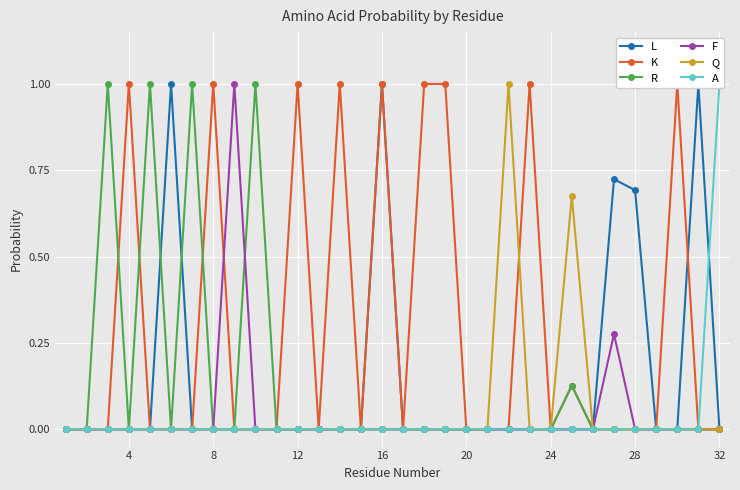

Reading left to right, what are all the values shown in this chart?

L: 0.0	0.0	0.0	0.0	0.0	1.0	0.0	0.0	0.0	0.0	0.0	0.0	0.0	0.0	0.0	1.0	0.0	0.0	0.0	0.0	0.0	0.0	0.0	0.0	0.0	0.0	0.7	0.7	0.0	0.0	1.0	0.0
K: 0.0	0.0	0.0	1.0	0.0	0.0	0.0	1.0	0.0	0.0	0.0	1.0	0.0	1.0	0.0	1.0	0.0	1.0	1.0	0.0	0.0	0.0	1.0	0.0	0.1	0.0	0.0	0.0	0.0	1.0	0.0	0.0
R: 0.0	0.0	1.0	0.0	1.0	0.0	1.0	0.0	0.0	1.0	0.0	0.0	0.0	0.0	0.0	0.0	0.0	0.0	0.0	0.0	0.0	0.0	0.0	0.0	0.1	0.0	0.0	0.0	0.0	0.0	0.0	0.0
F: 0.0	0.0	0.0	0.0	0.0	0.0	0.0	0.0	1.0	0.0	0.0	0.0	0.0	0.0	0.0	0.0	0.0	0.0	0.0	0.0	0.0	0.0	0.0	0.0	0.0	0.0	0.3	0.0	0.0	0.0	0.0	0.0
Q: 0.0	0.0	0.0	0.0	0.0	0.0	0.0	0.0	0.0	0.0	0.0	0.0	0.0	0.0	0.0	0.0	0.0	0.0	0.0	0.0	0.0	1.0	0.0	0.0	0.7	0.0	0.0	0.0	0.0	0.0	0.0	0.0
A: 0.0	0.0	0.0	0.0	0.0	0.0	0.0	0.0	0.0	0.0	0.0	0.0	0.0	0.0	0.0	0.0	0.0	0.0	0.0	0.0	0.0	0.0	0.0	0.0	0.0	0.0	0.0	0.0	0.0	0.0	0.0	1.0